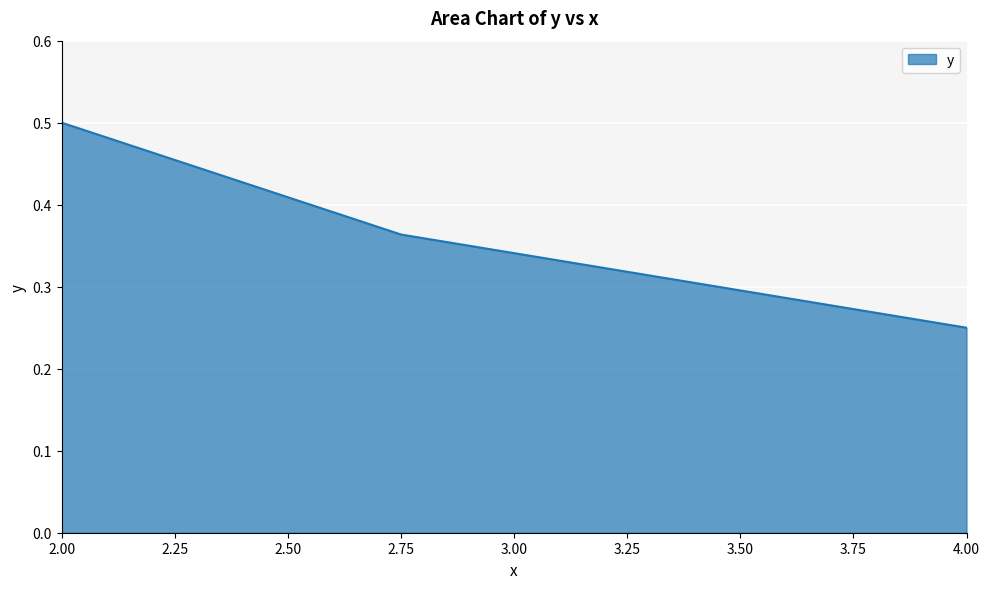

What position from the left is 4.00?

3